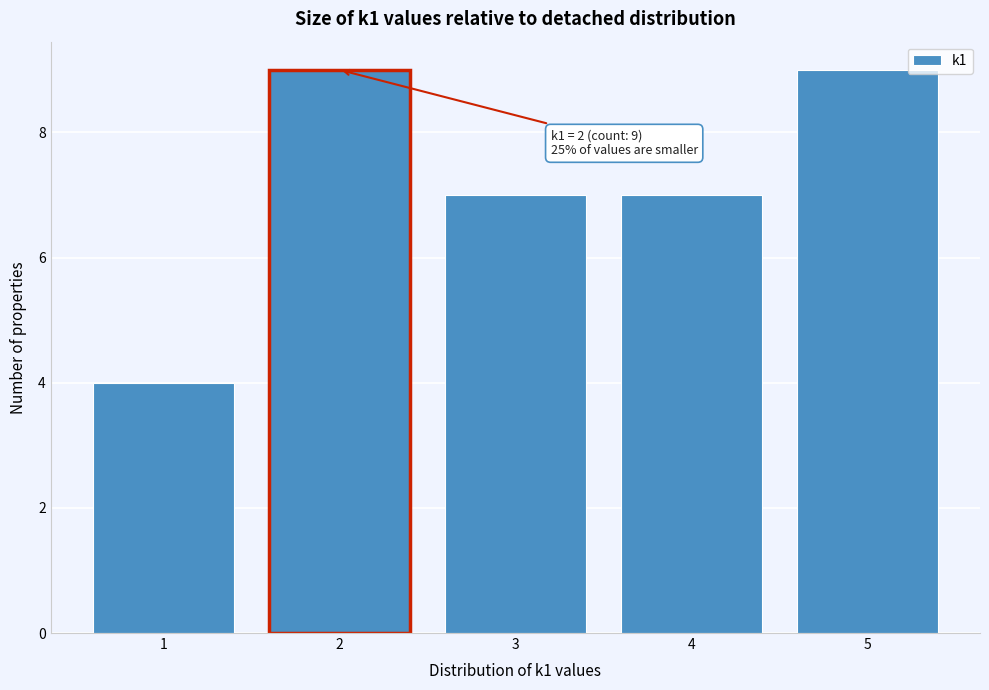

Reading right to left, transcribe all the data shown in this chart.

9	7	7	9	4